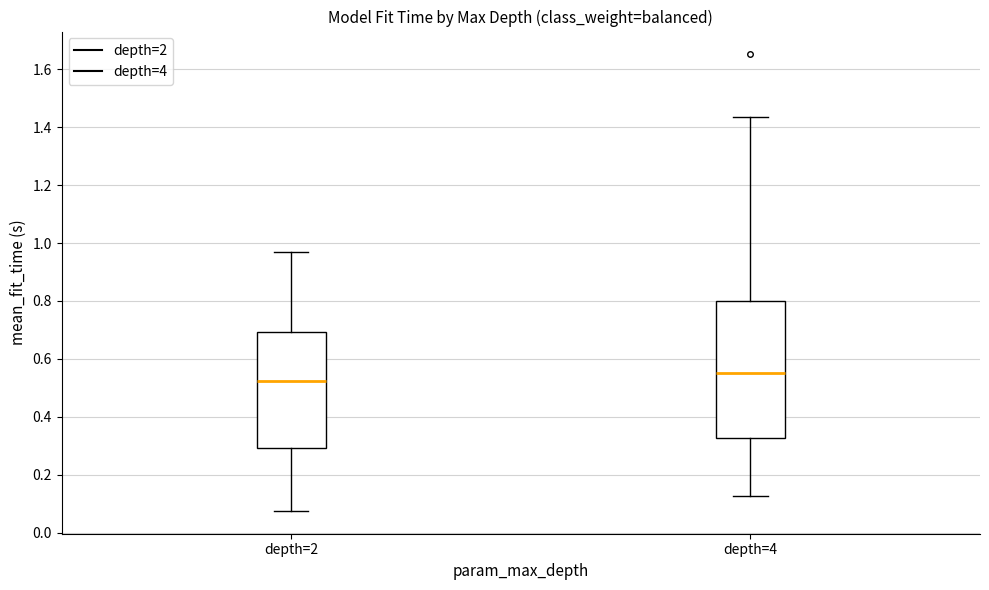

Which box is the tallest, from its lower edge to its upper edge?

depth=4